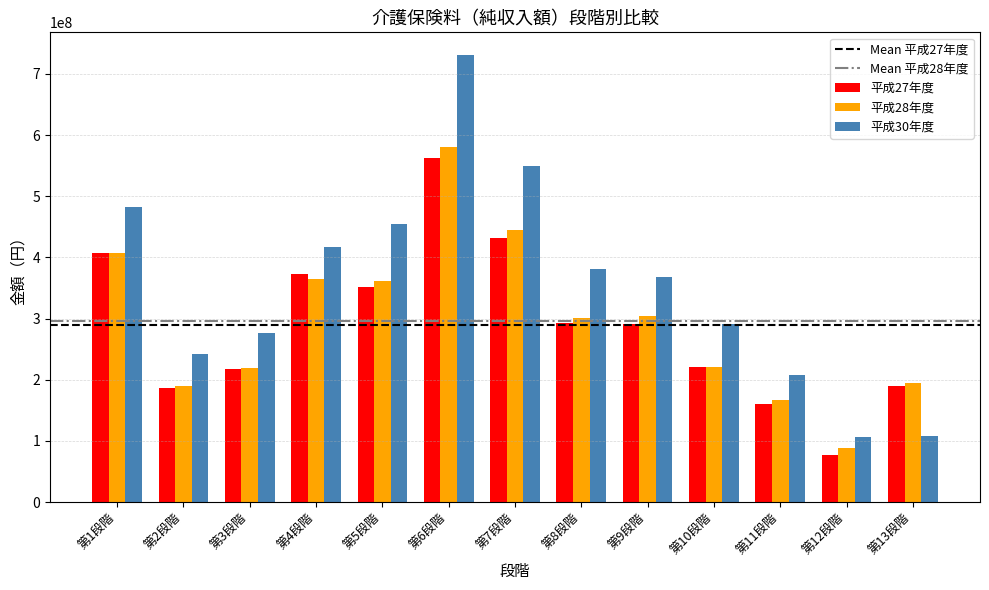

Which series has the largest range (max minus min)?

平成30年度